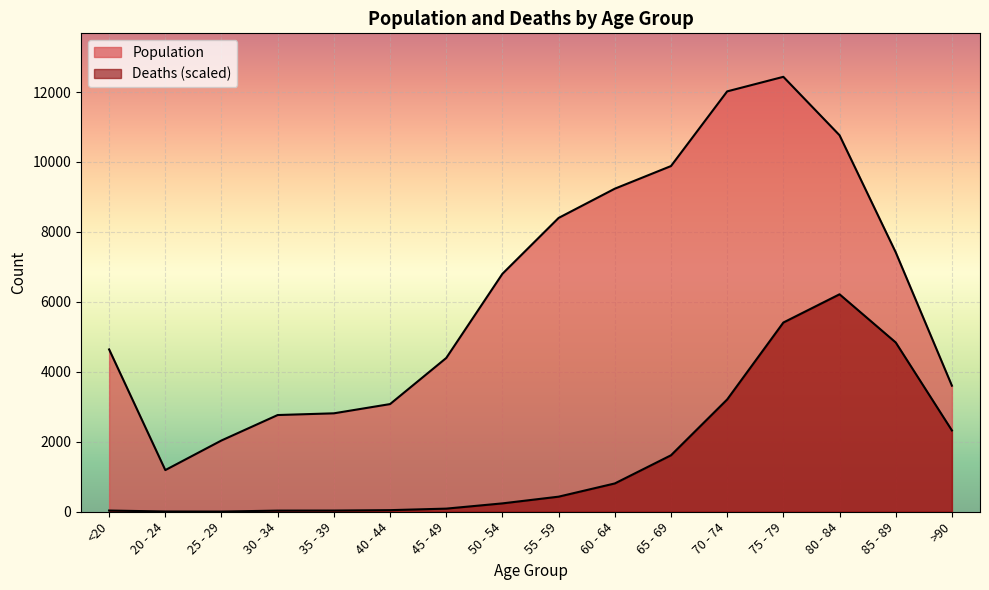

True or false: Deaths and Population cross at least once.

False